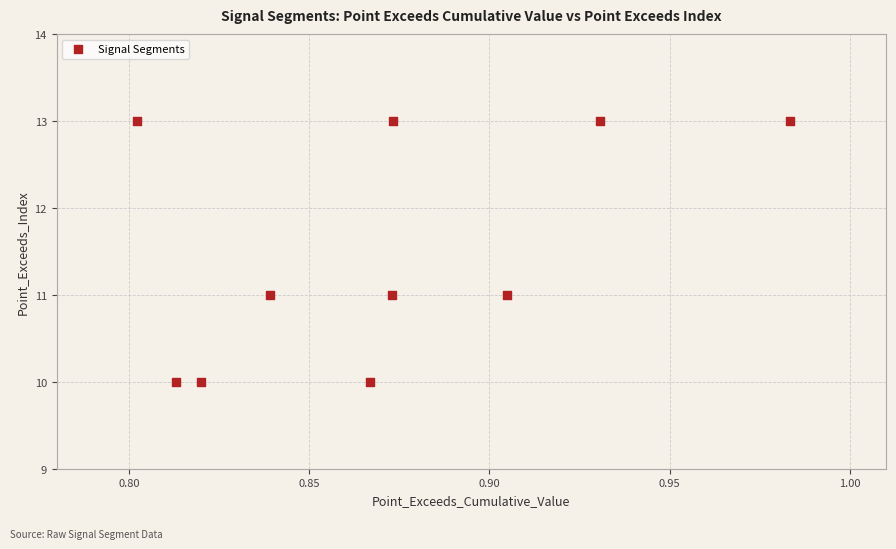

What is the range of Y values (max minus min)?

3